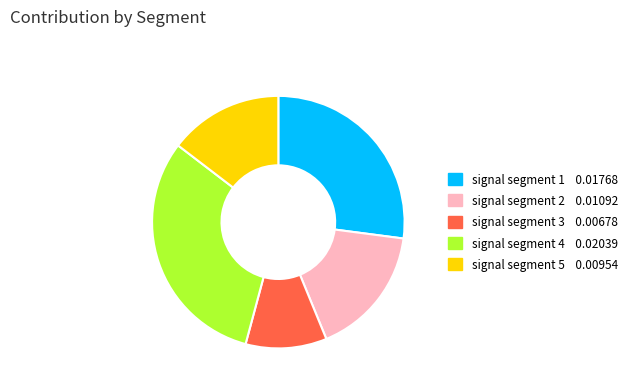

Between signal segment 3 and signal segment 2, which is larger?

signal segment 2